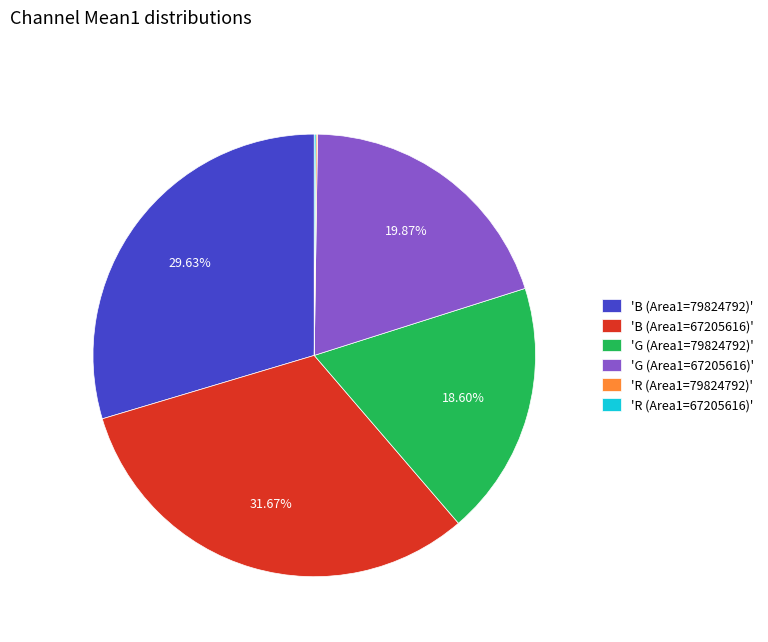

Combined, do 'G (Area1=79824792)' and 'B (Area1=67205616)' account for over 50%?

Yes